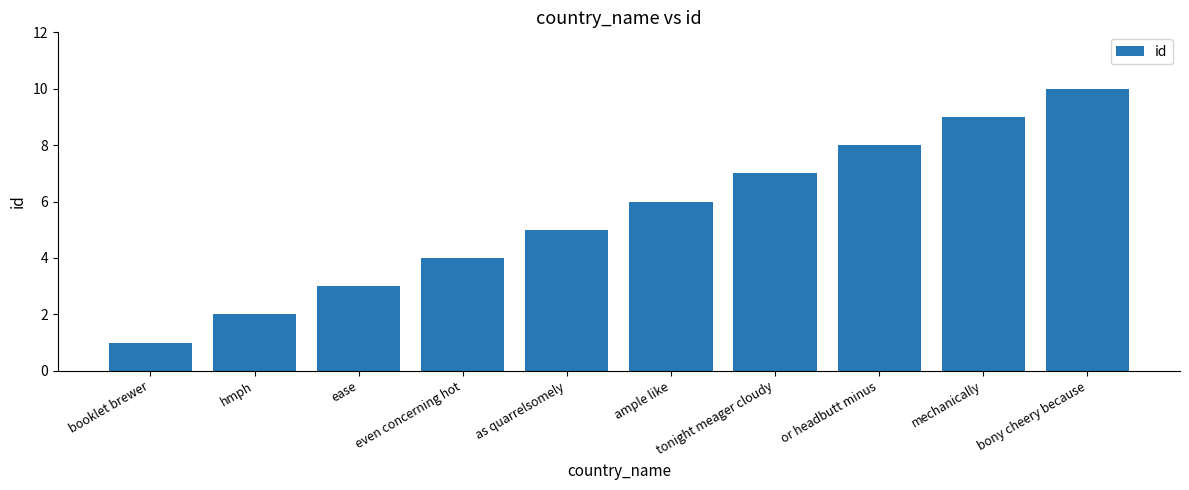

What is the label of the 2nd bar from the left?

hmph